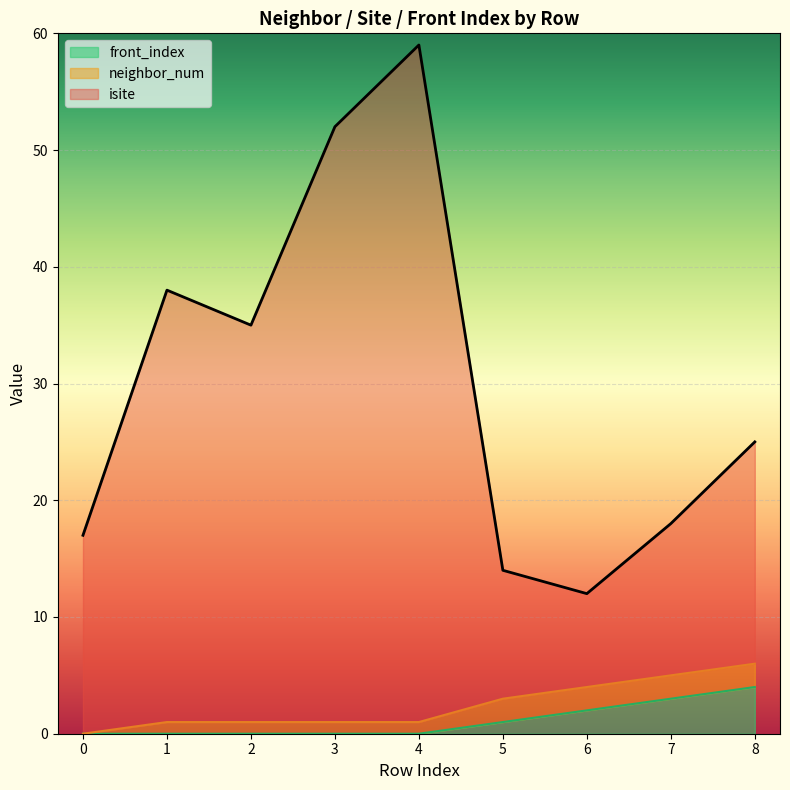

How many lines are shown in the chart?

3